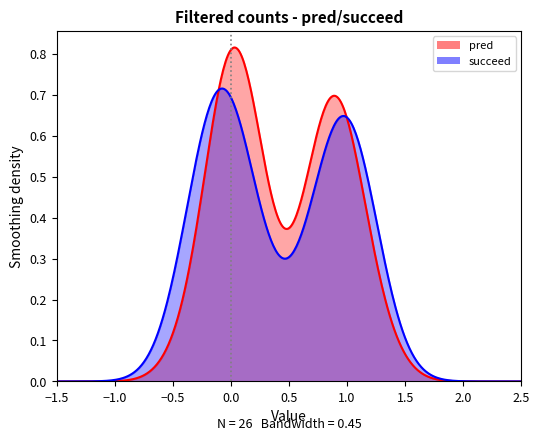

At 1, list the series in order from largest to smallest.

pred, succeed